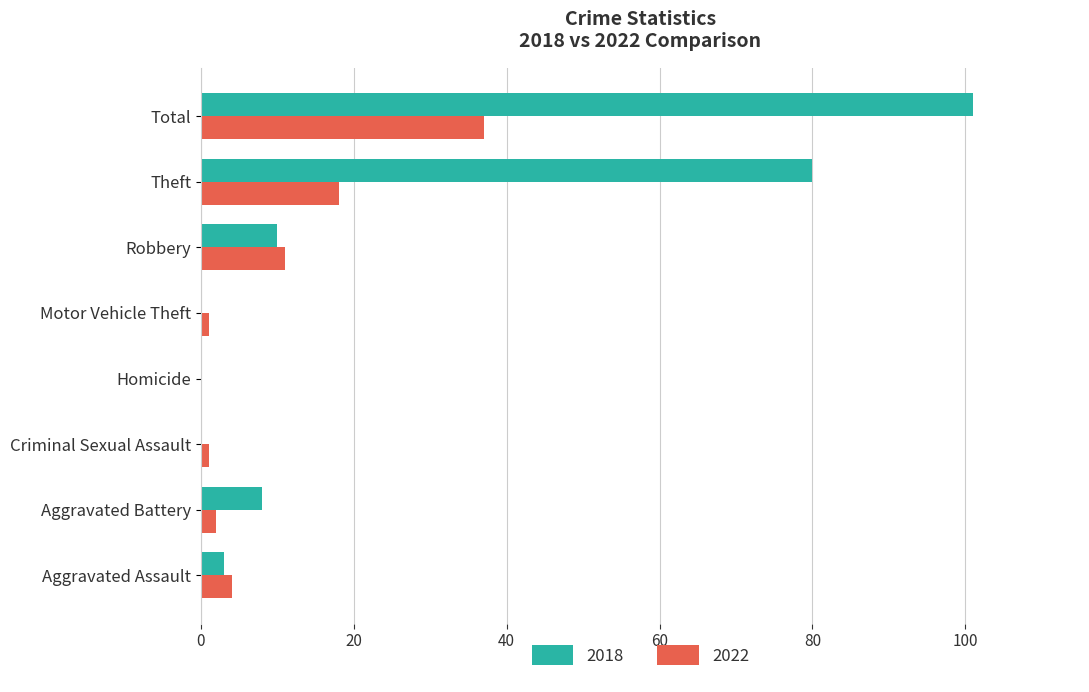

Which series has the largest total across all categories?

2018